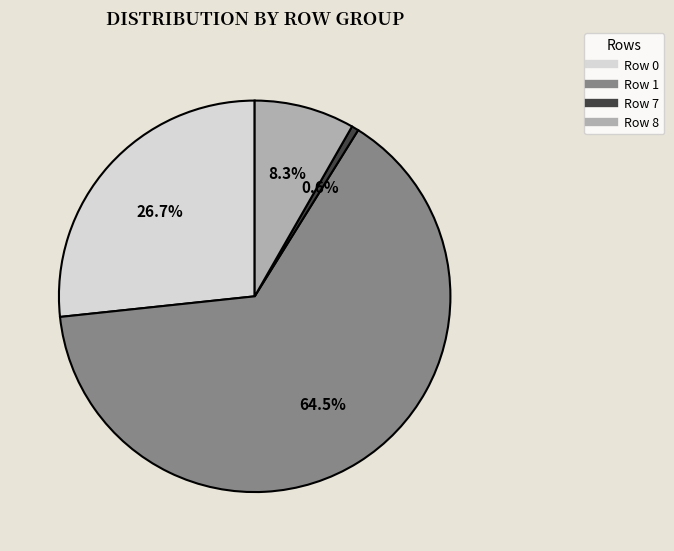

Is there a majority slice in this chart?

Yes